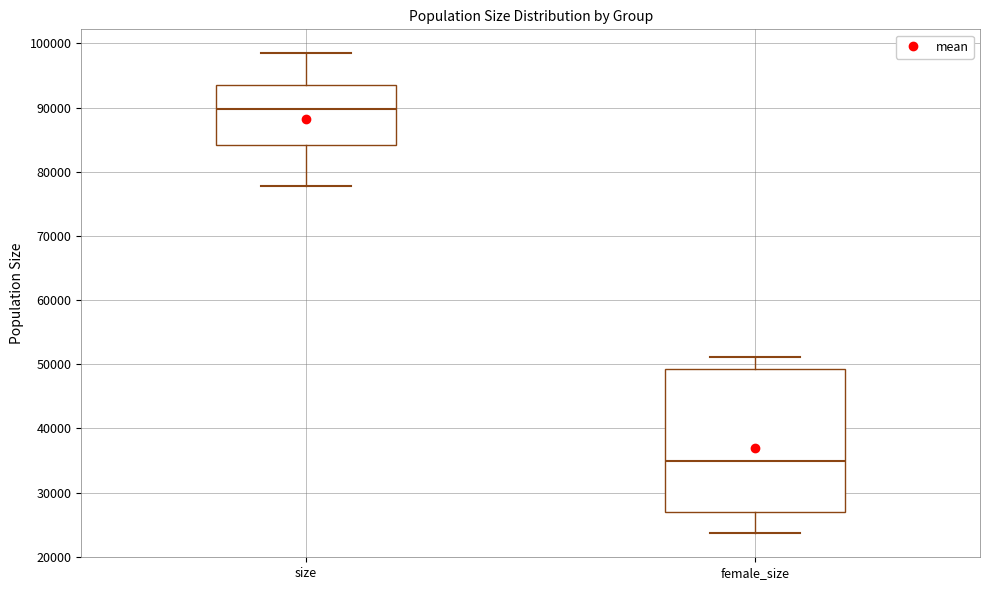

Reading left to right, transcribe this box plot: for each box, give where its median line is, the range the box spans, and where its two whiskers end, as read against the y-axis. The values are not printed on the chart, so give them approximately, as read against the axis.

size: median 90000, box 84000 to 94000, whiskers 78000 to 98000
female_size: median 35000, box 27000 to 49000, whiskers 24000 to 51000